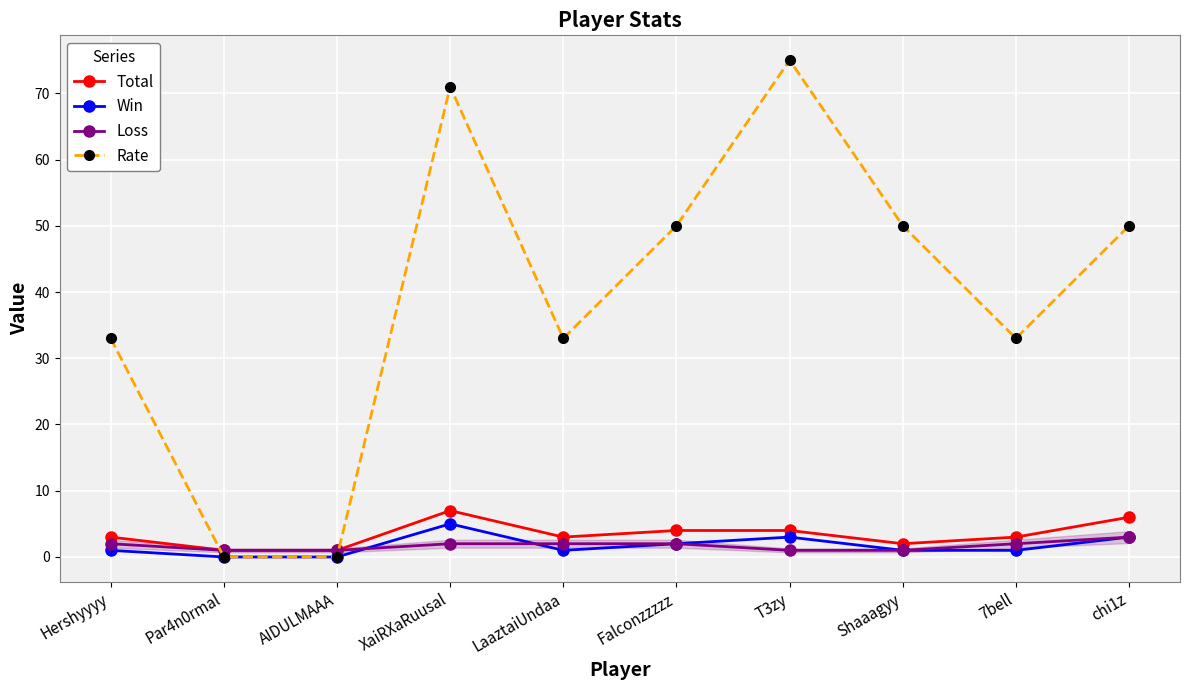

Which series changed the most between Hershyyyy and Falconzzzzz?

Rate